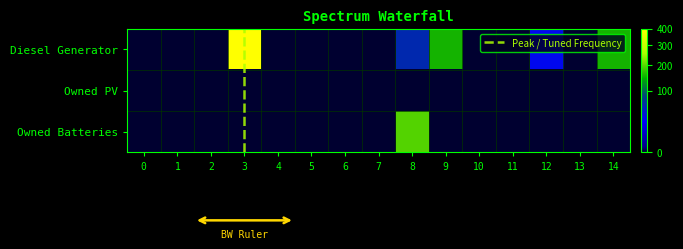

The Diesel Generator series shows 0 at 0. True or false?

True